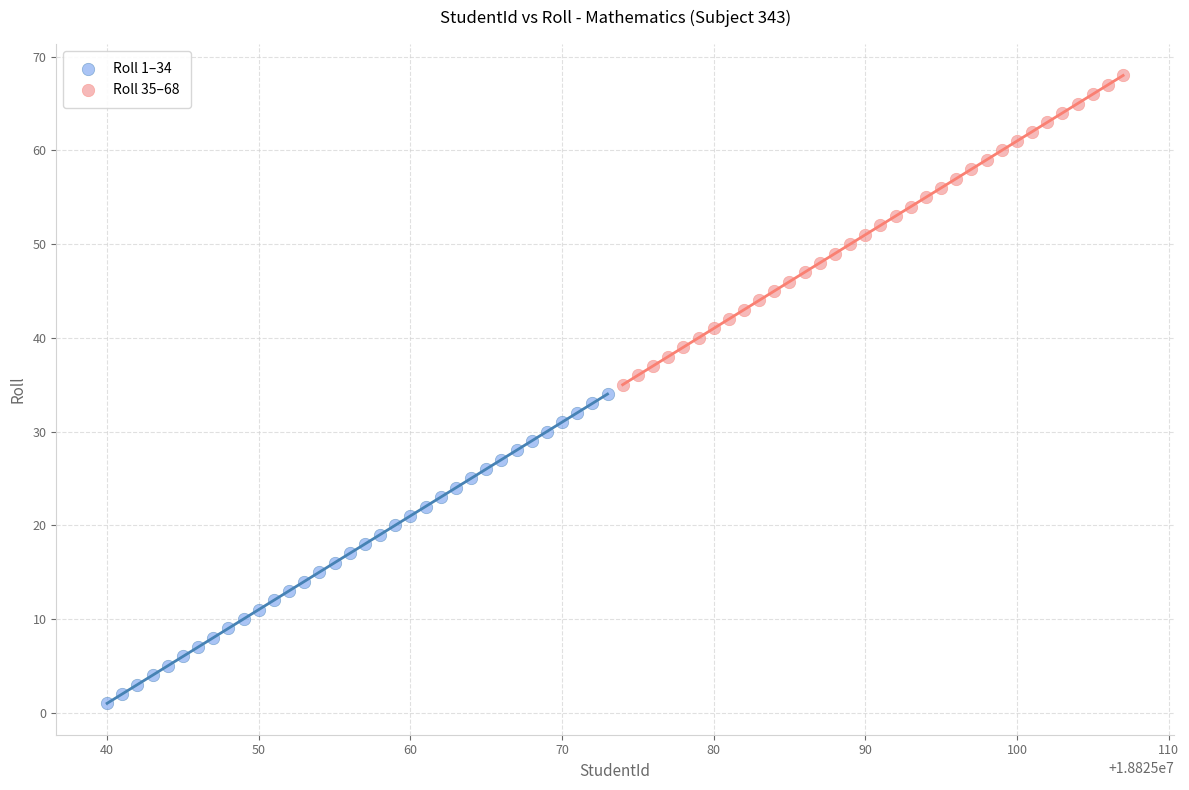

Which series reaches the minimum Y coordinate?

Roll 1–34